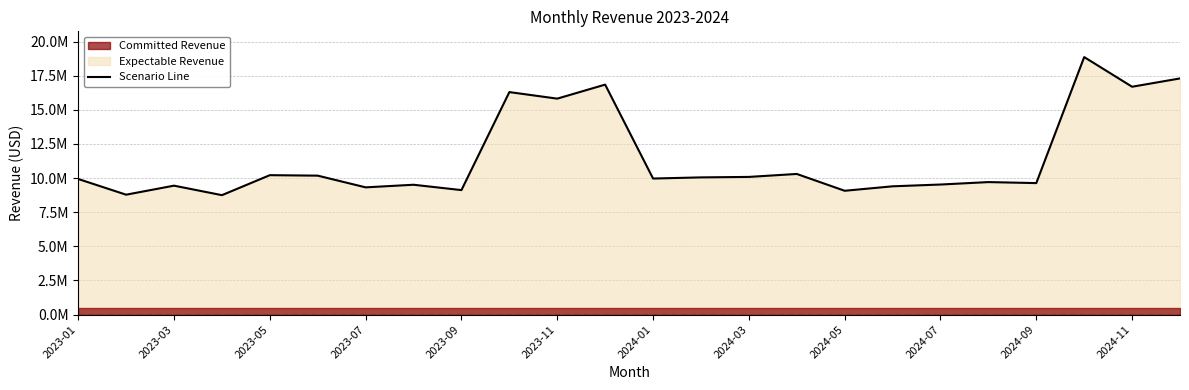

What is the average value?

11452305.3